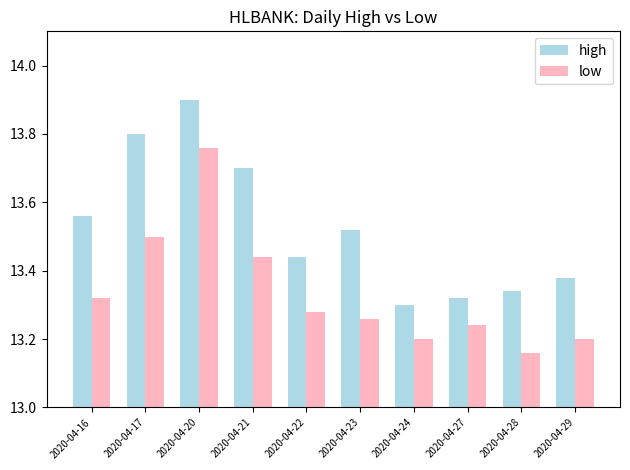

Rank the series at 2020-04-28 from highest to lowest value.

high, low